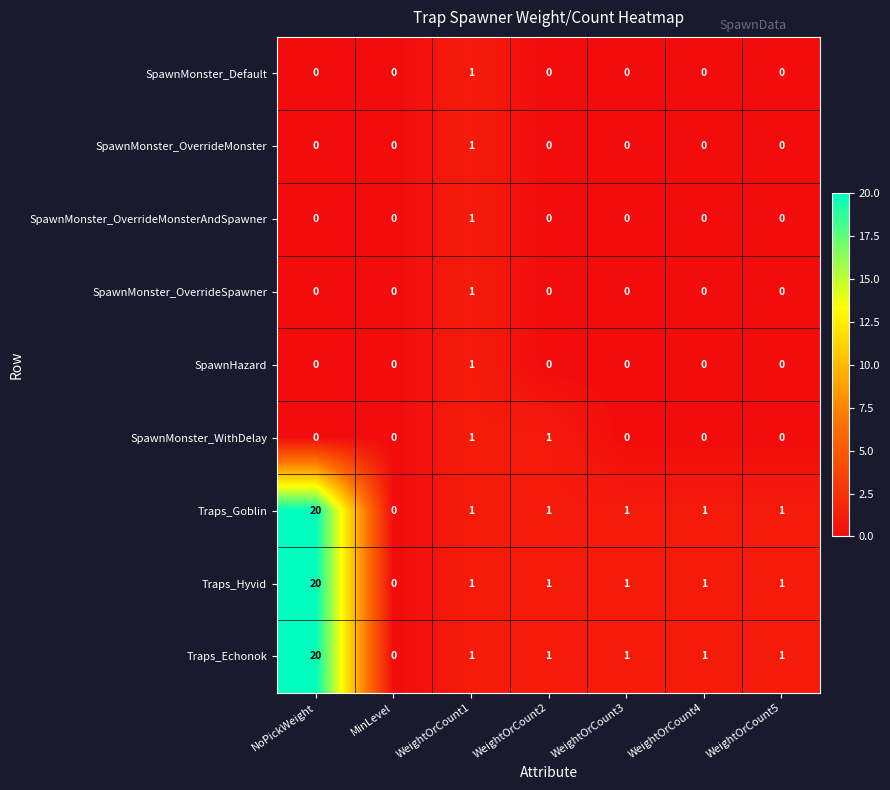

The value of Traps_Goblin at WeightOrCount3 is 1. True or false?

True